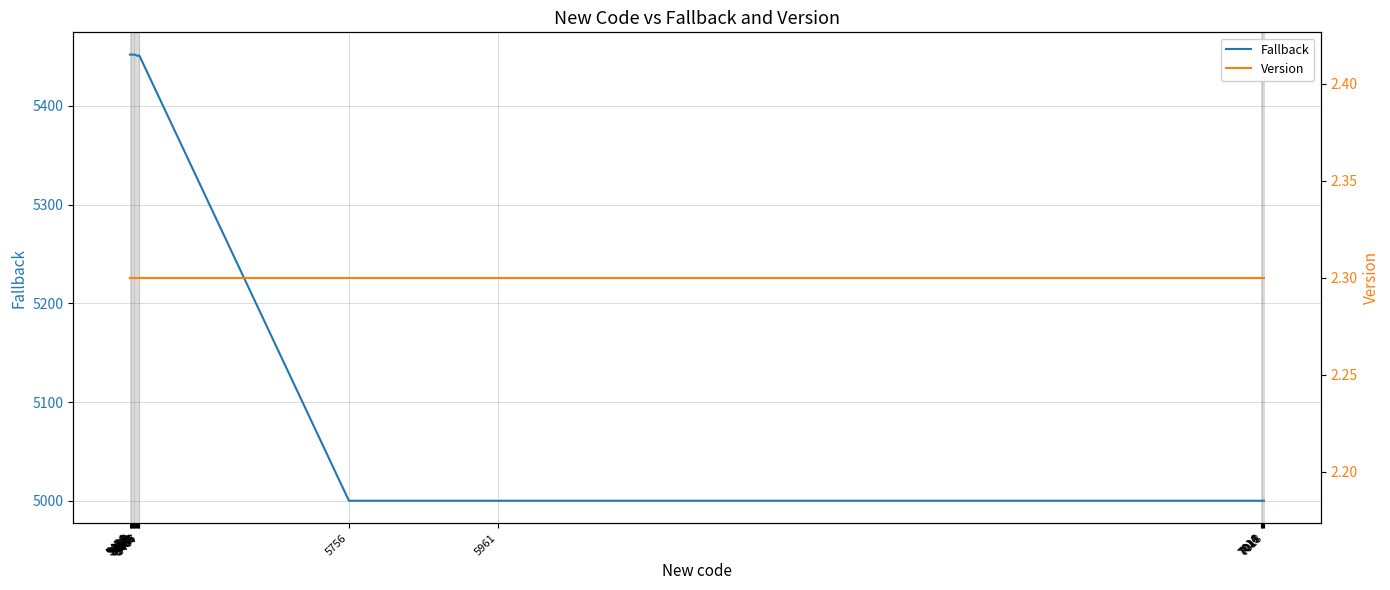

Between 5466 and 7018, which series saw the biggest shift?

Fallback